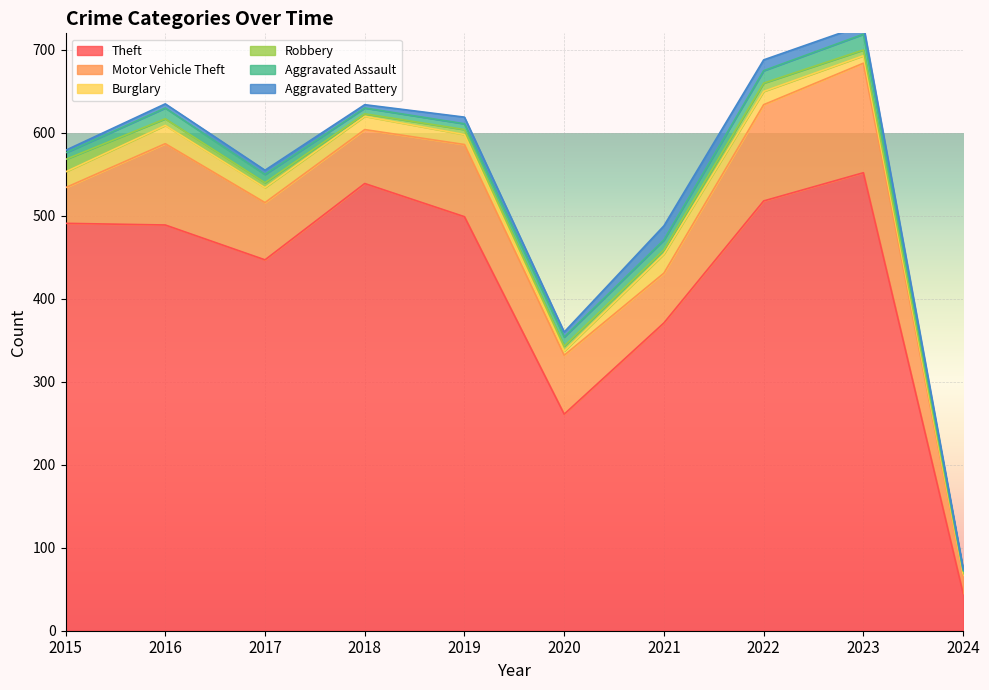

At which label does Motor Vehicle Theft reach its minimum?

2024